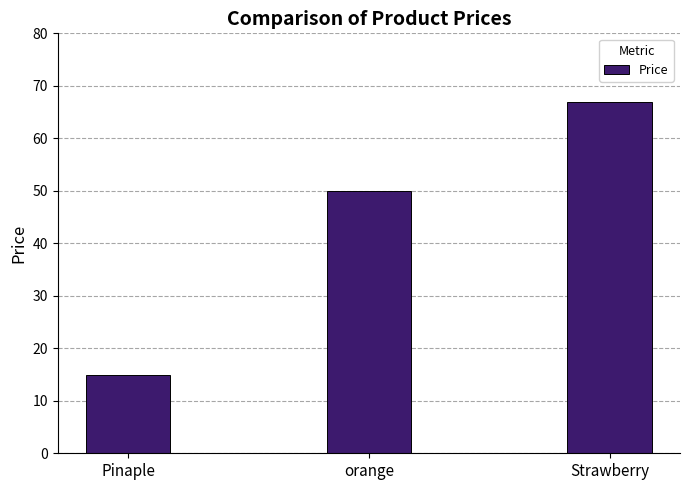

How many values are below 50?

1